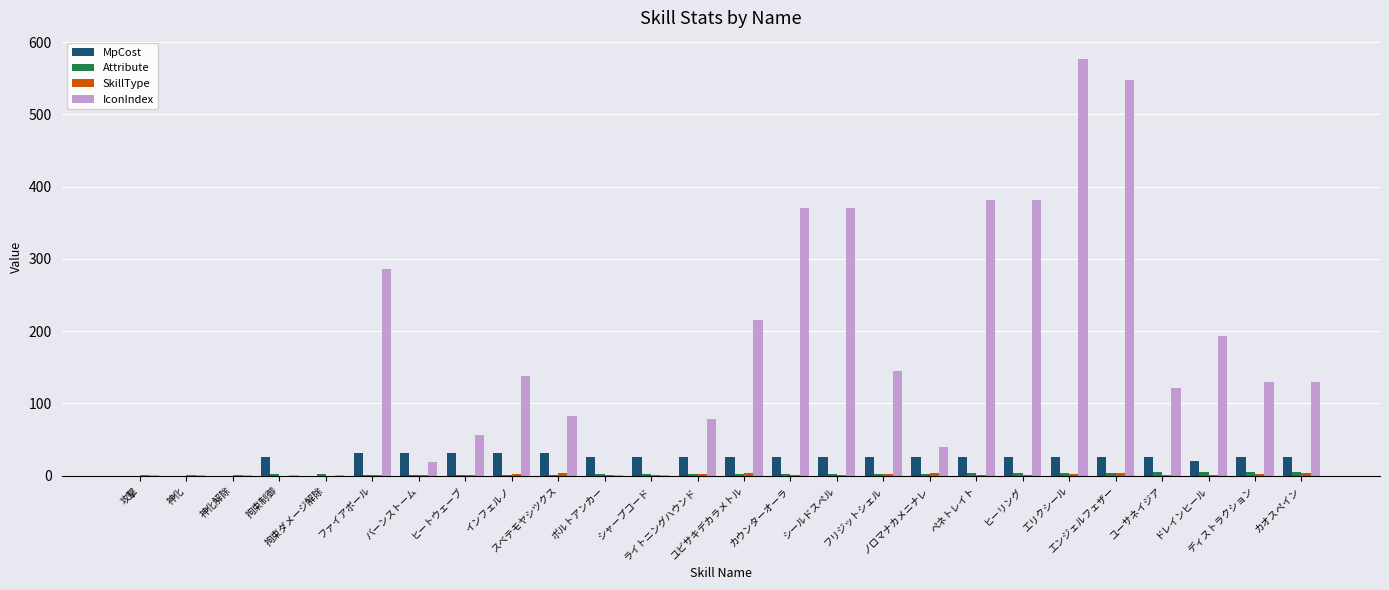

Which series has the largest range (max minus min)?

IconIndex